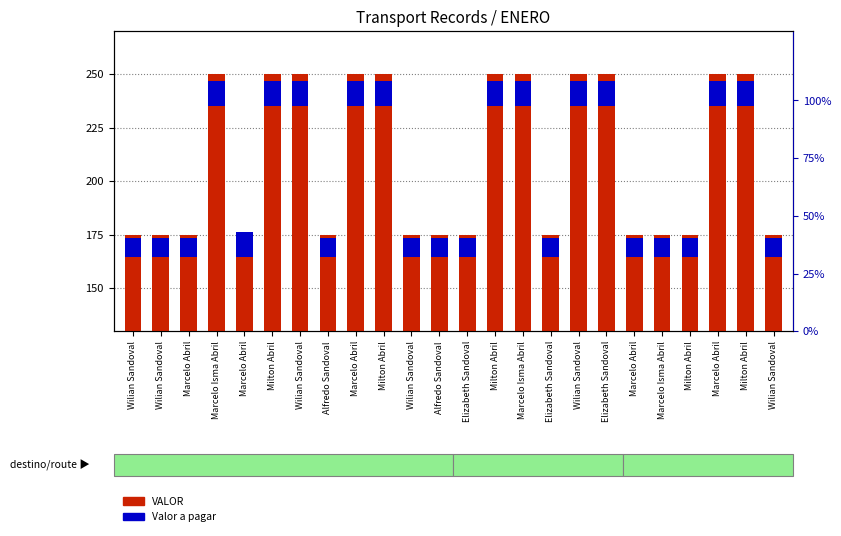

What is the difference between the second highest and minimum values in the Valor a pagar series?

3